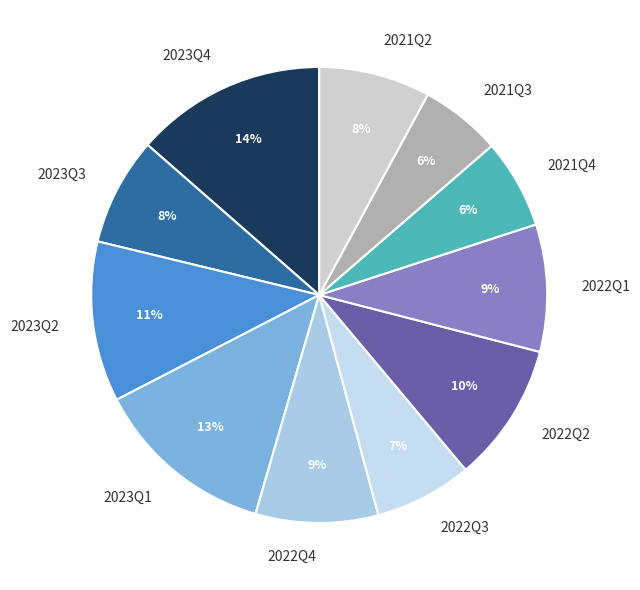

To the nearest percent, what portion does 2023Q3 represent?

8%